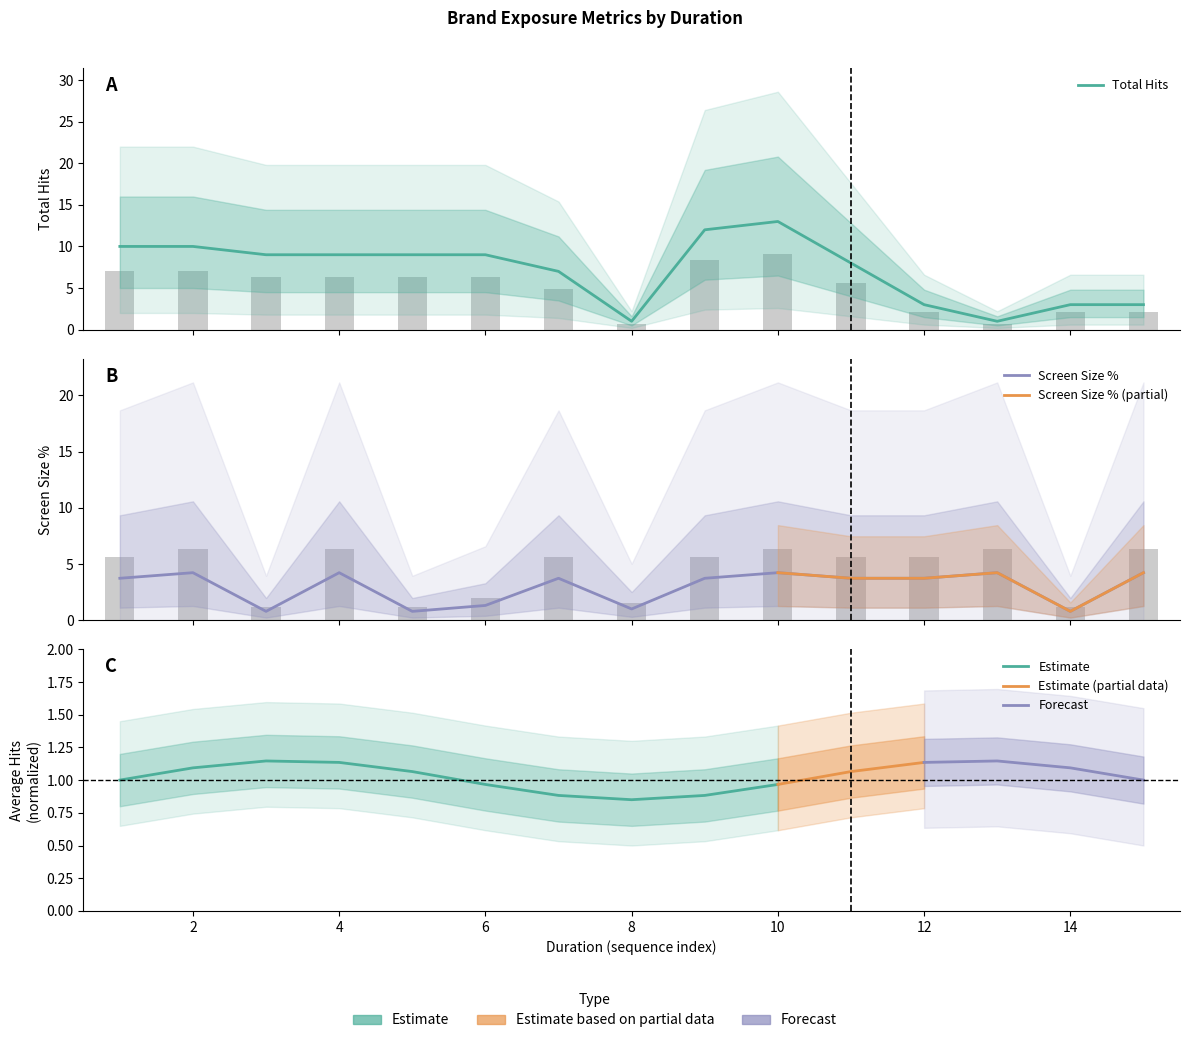

Rank the series by their maximum value, from highest to lowest.

Total Hits, Screen Size %